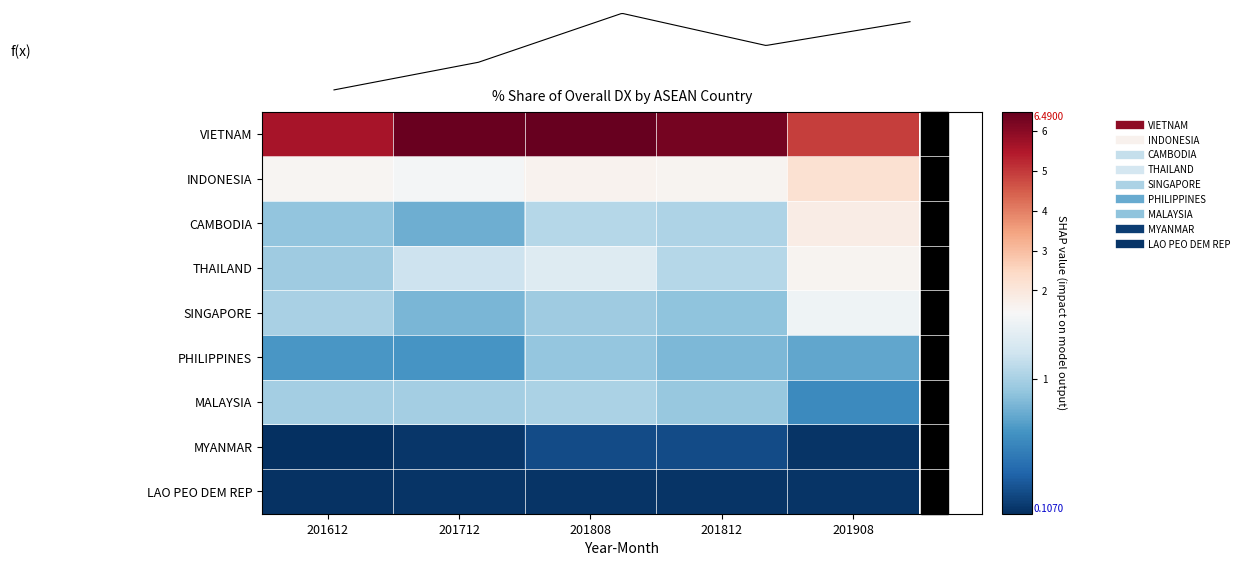

True or false: MYANMAR has a value of 0.1 at 201612.

False